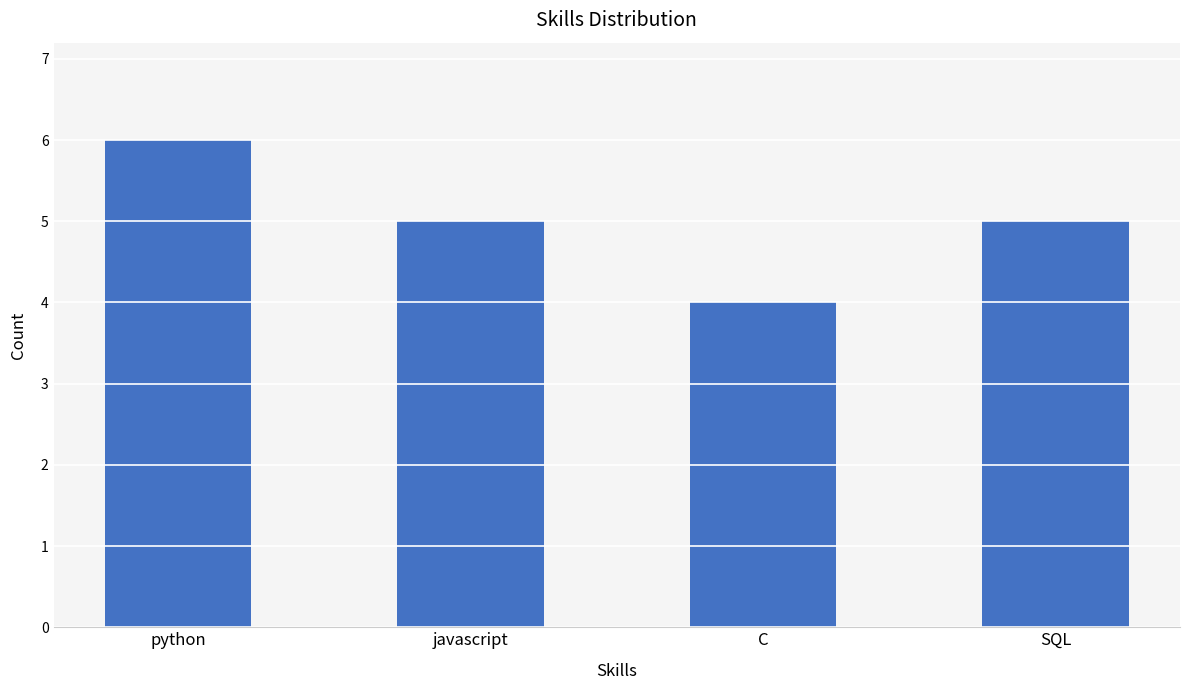

Read the value at javascript.

5